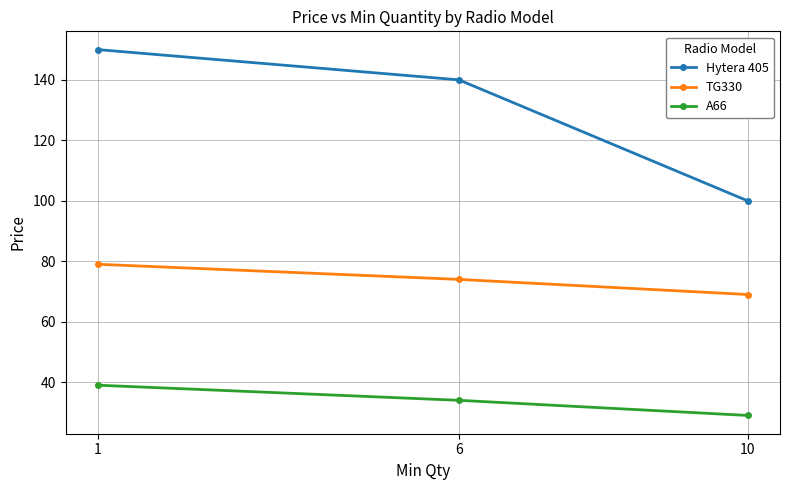

What is the difference between the highest and lowest values at 10?

71